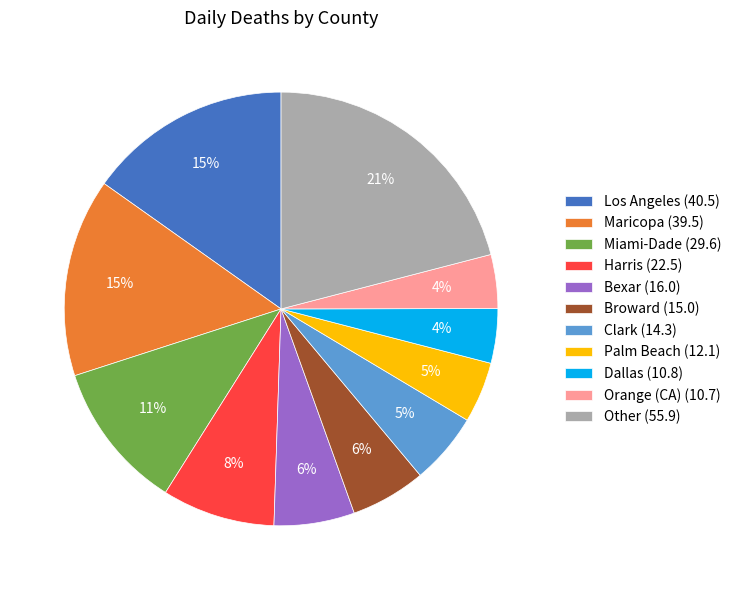

To the nearest percent, what is the combined percentage of Broward and Bexar?

12%